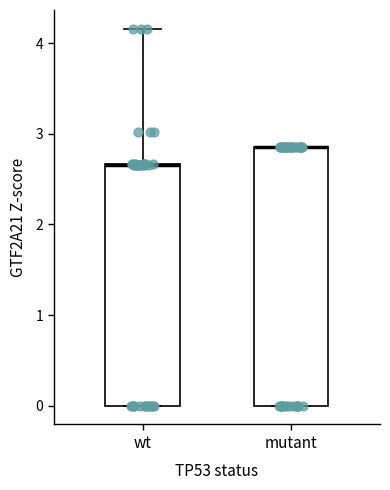

Reading left to right, transcribe this box plot: for each box, give where its median line is, the range the box spans, and where its two whiskers end, as read against the y-axis. The values are not printed on the chart, so give them approximately, as read against the axis.

wt: median 2.7 (drawn on the box's upper edge), box 0.0 to 2.7, whiskers 0.0 to 4.2
mutant: median 2.9 (drawn on the box's upper edge), box 0.0 to 2.9, whiskers 0.0 to 2.9